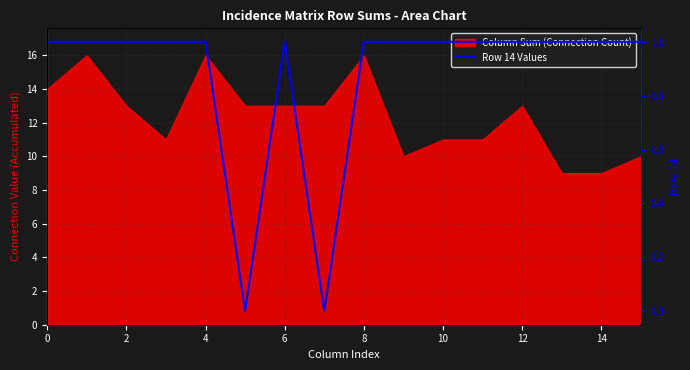

The value at 14 is 1. True or false?

True